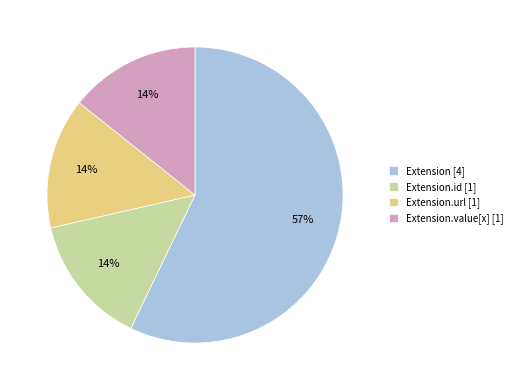

How many segments does this pie chart have?

4